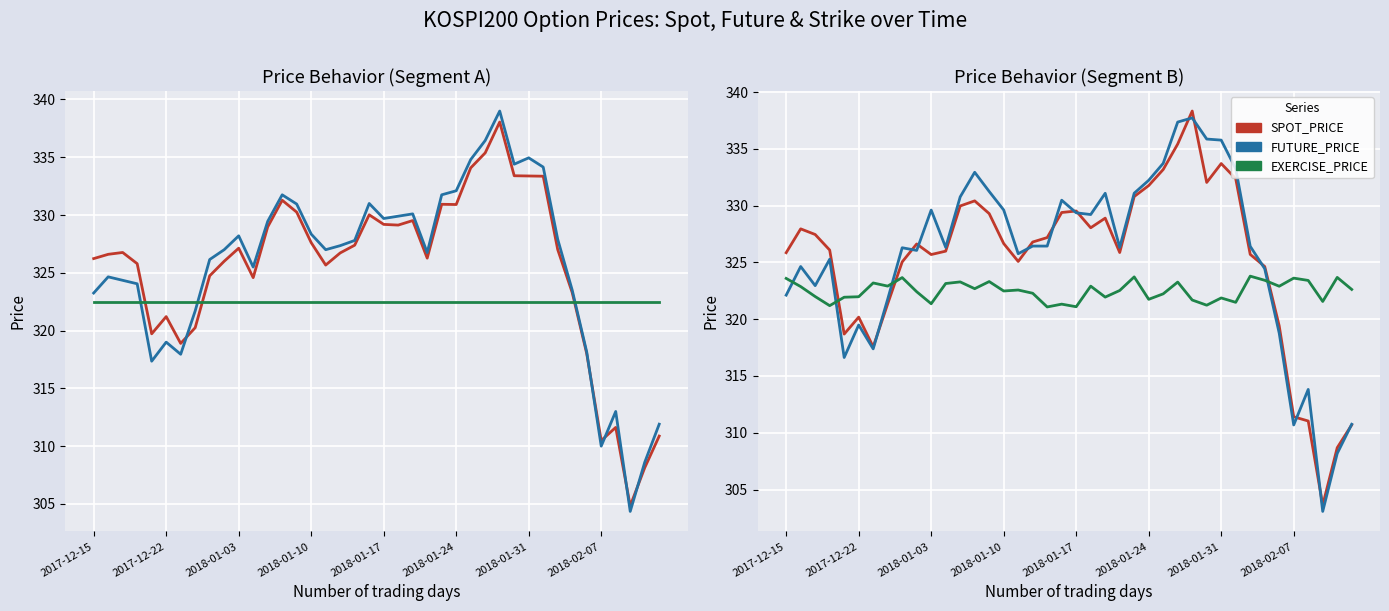

Does the chart display data point markers on the line(s)?

No